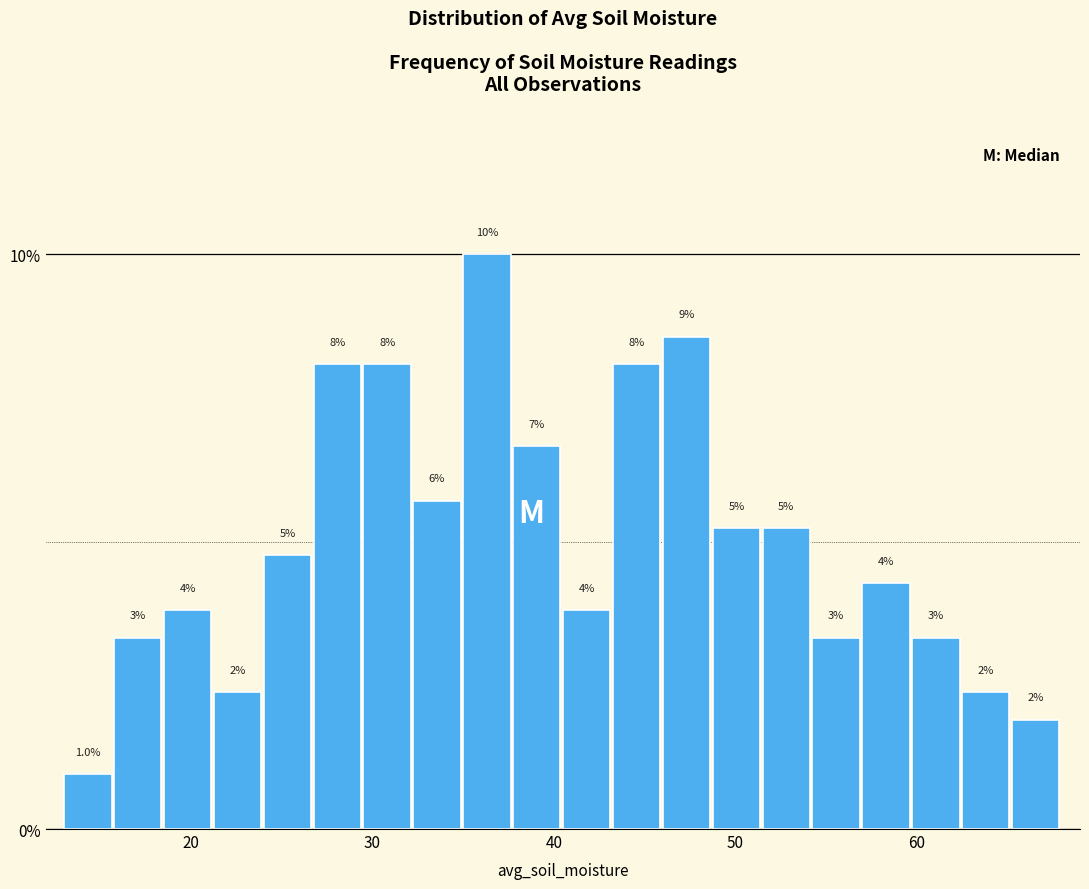

Around what value on the x-axis is the tallest bar? Give the approximate position of its centre, as read against the axis.

36